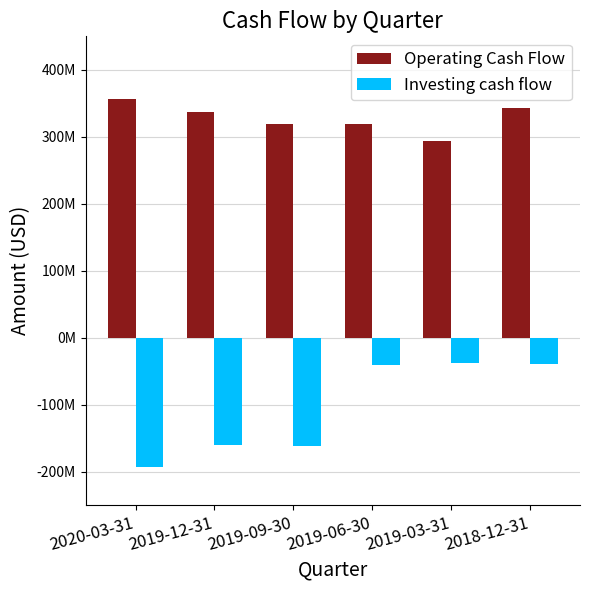

Are the bars grouped side by side (vs. stacked)?

Yes